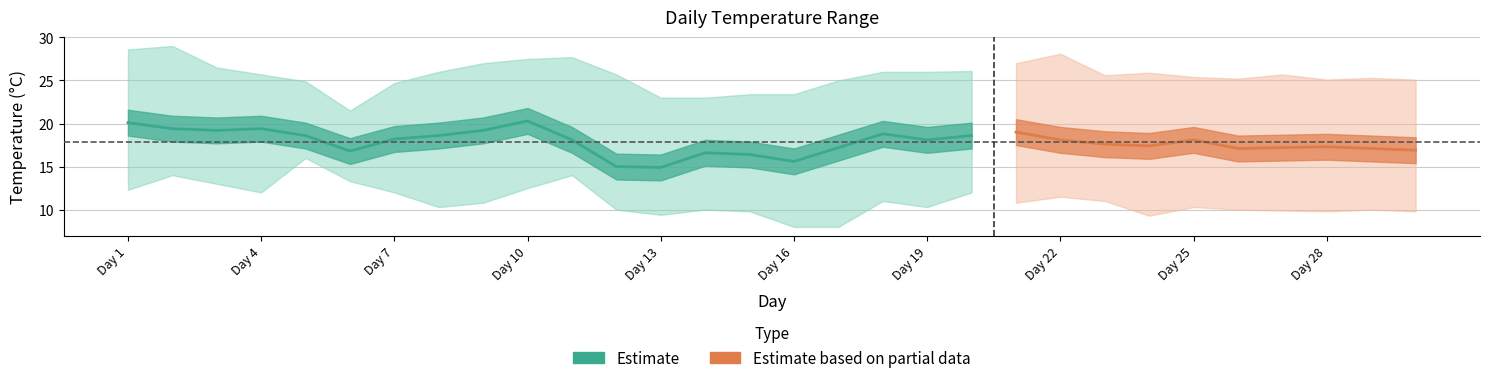

What is the difference between the second highest and minimum values in the T series?

5.2